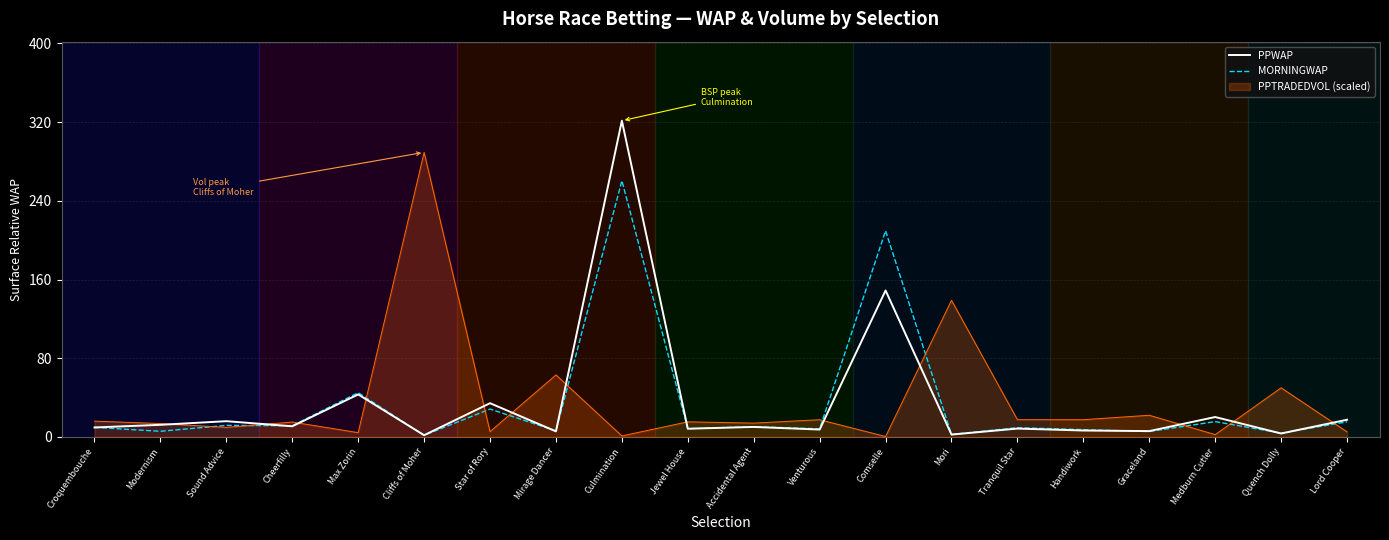

The PPWAP series shows 8.5 at Tranquil Star. True or false?

True